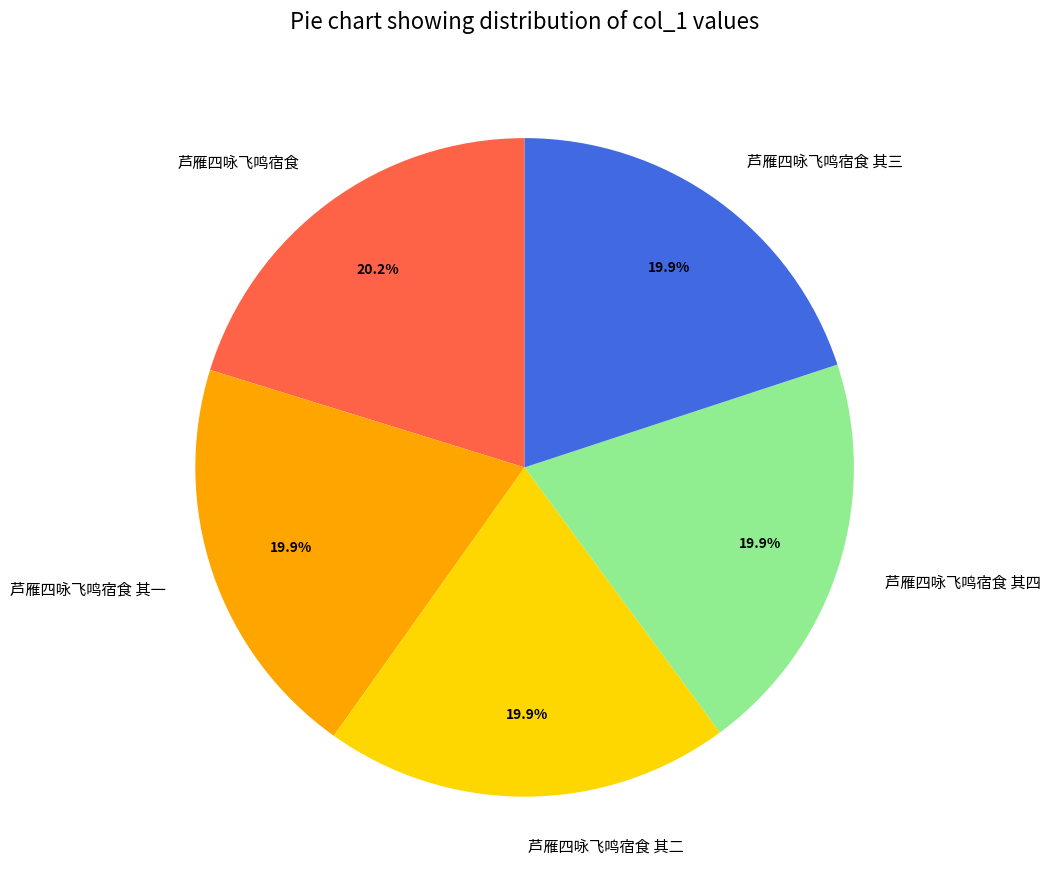

What is the ratio of the value at 芦雁四咏飞鸣宿食 其二 to the value at 芦雁四咏飞鸣宿食?

1.0